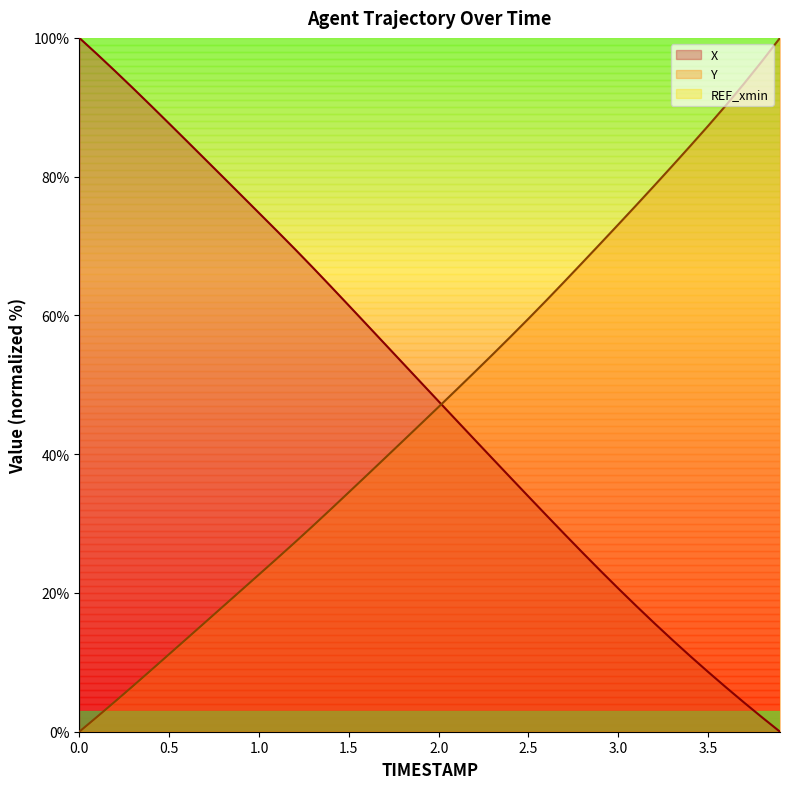

Rank the series by their maximum value, from highest to lowest.

X, Y